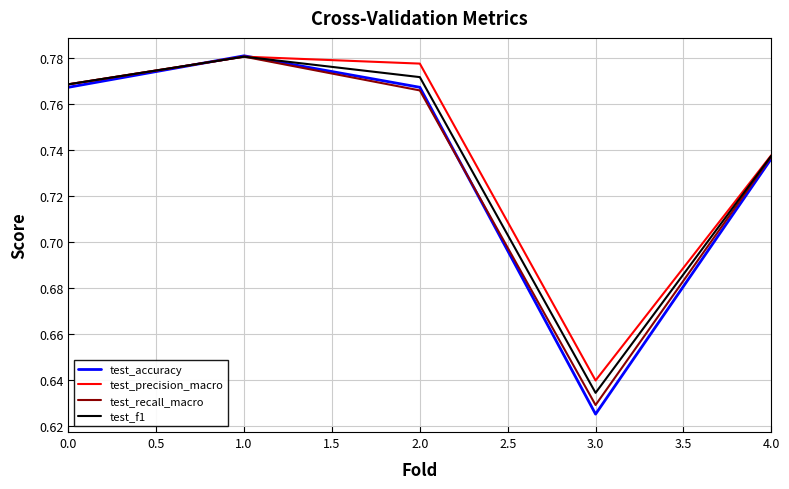

Where is test_recall_macro nearest to the value 0?

3.0